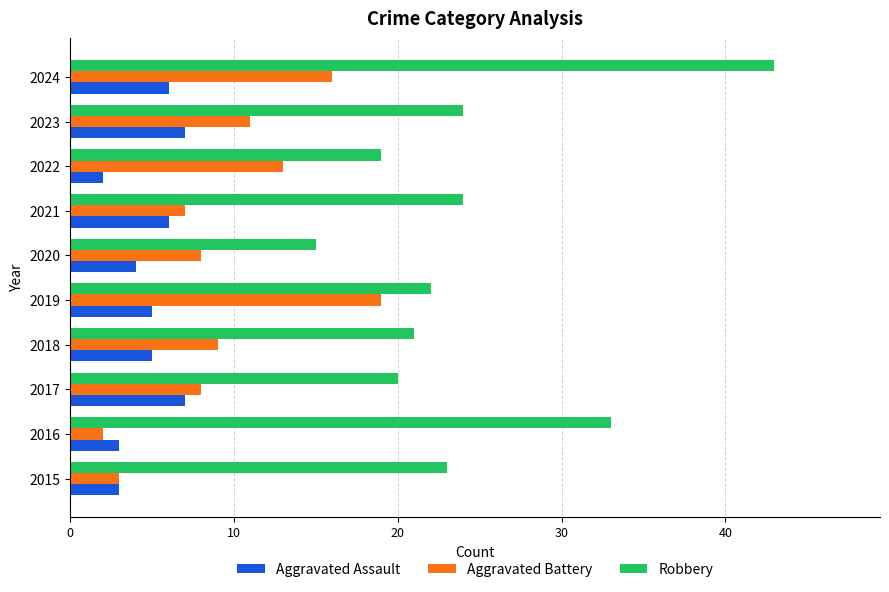

What is the lowest value of the Aggravated Battery series?

2